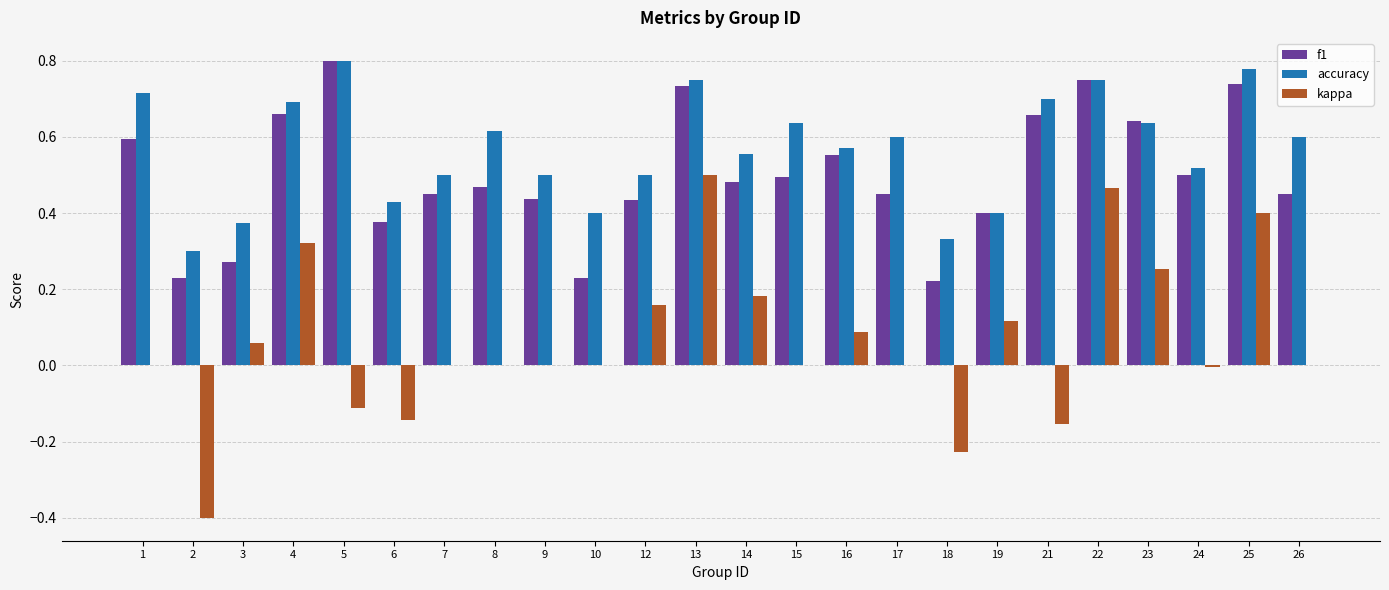

Is the value of accuracy at 17 greater than the value of f1 at 13?

No